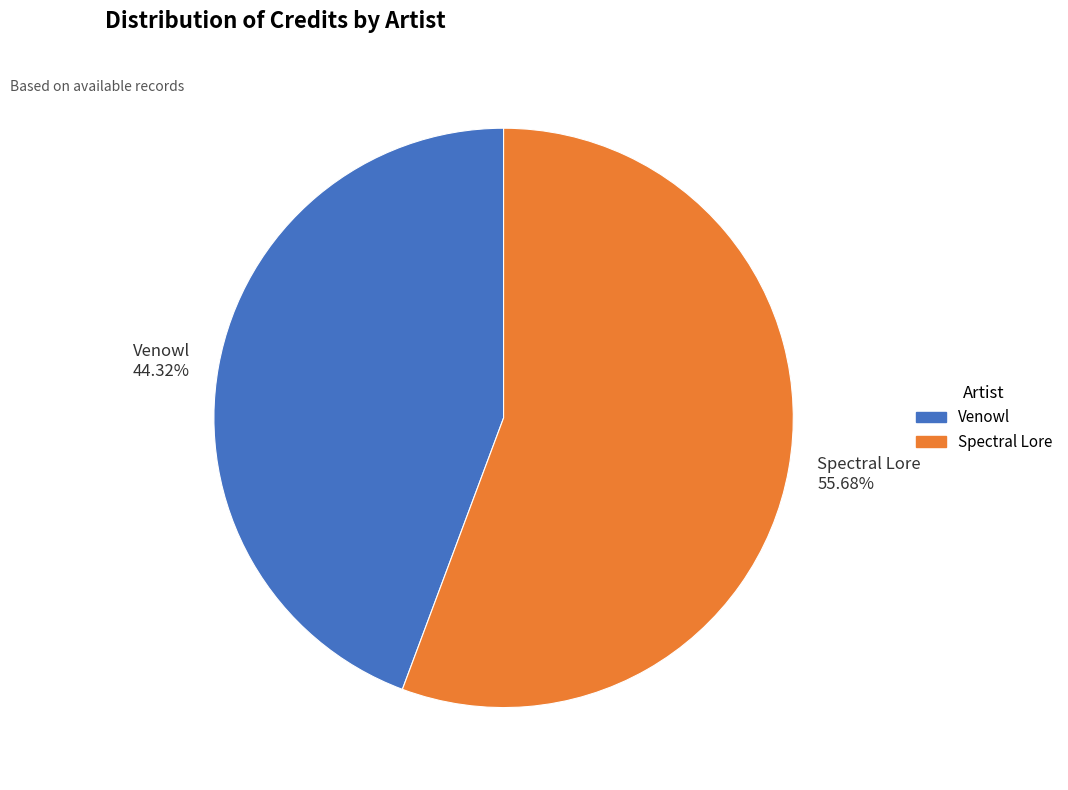

Which category accounts for the majority?

Spectral Lore